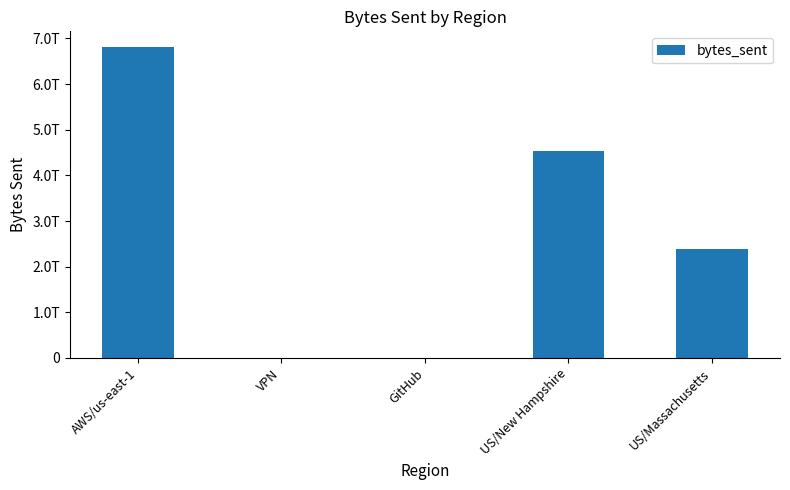

The value at VPN is 186304579. True or false?

False